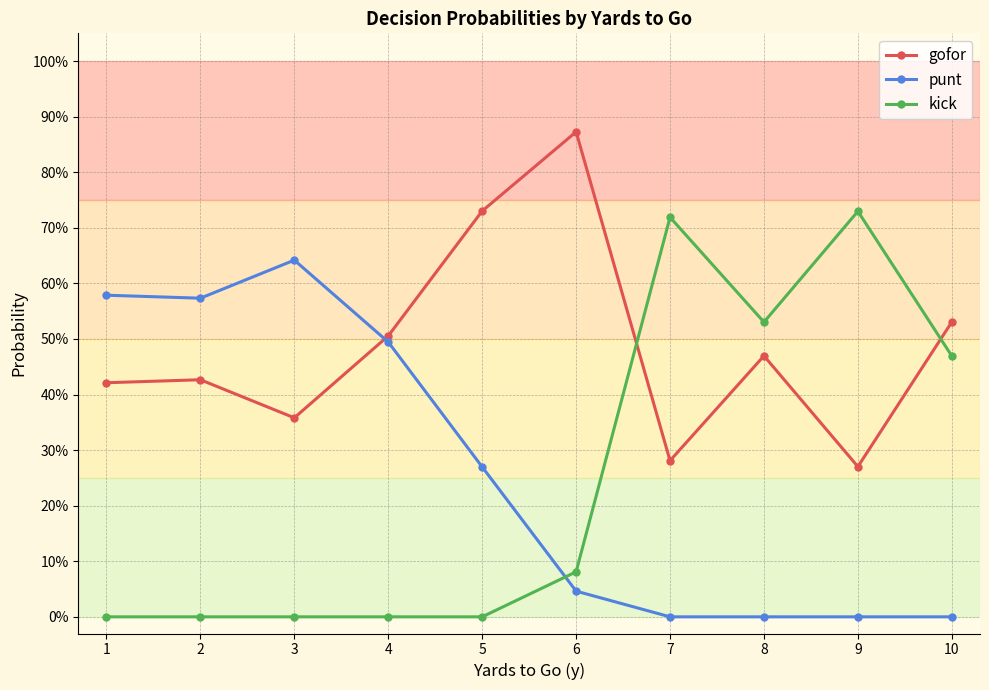

What are all the series names shown in the legend?

gofor, punt, kick